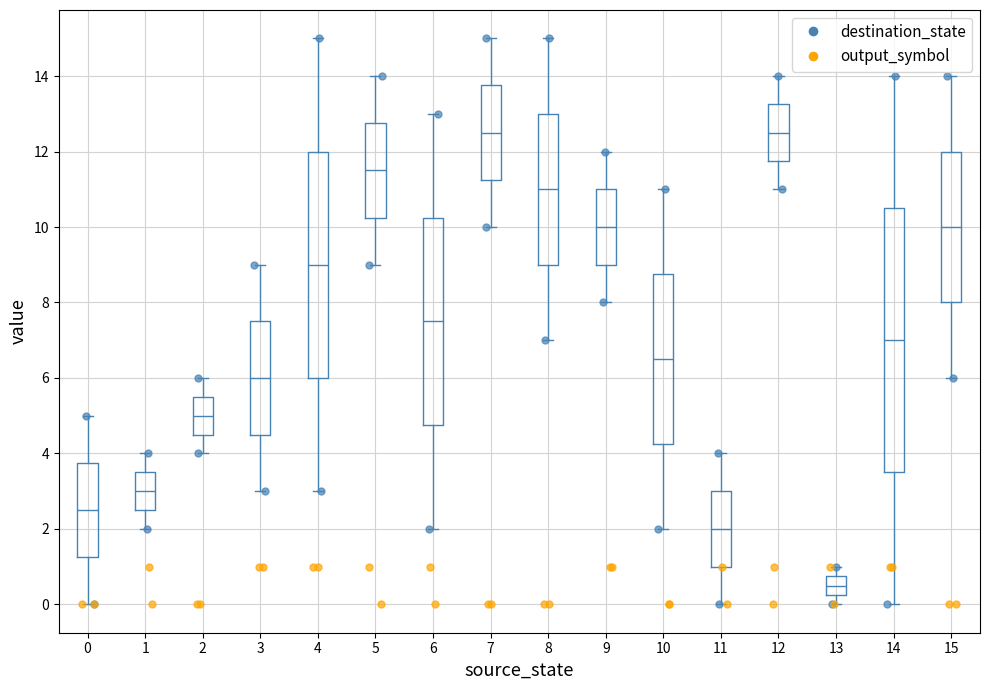

Reading left to right, read every box against the y-axis: the position of its median line, the range the box covers, and the ends of its whiskers. The values are not printed on the chart, so give them approximately, as read against the axis.

0: median 2.6, box 1.2 to 3.8, whiskers 0.0 to 5.0
1: median 3.0, box 2.6 to 3.6, whiskers 2.0 to 4.0
2: median 5.0, box 4.6 to 5.6, whiskers 4.0 to 6.0
3: median 6.0, box 4.6 to 7.6, whiskers 3.0 to 9.0
4: median 9.0, box 6.0 to 12.0, whiskers 3.0 to 15.0
5: median 11.6, box 10.2 to 12.8, whiskers 9.0 to 14.0
6: median 7.6, box 4.8 to 10.2, whiskers 2.0 to 13.0
7: median 12.6, box 11.2 to 13.8, whiskers 10.0 to 15.0
8: median 11.0, box 9.0 to 13.0, whiskers 7.0 to 15.0
9: median 10.0, box 9.0 to 11.0, whiskers 8.0 to 12.0
10: median 6.6, box 4.2 to 8.8, whiskers 2.0 to 11.0
11: median 2.0, box 1.0 to 3.0, whiskers 0.0 to 4.0
12: median 12.6, box 11.8 to 13.2, whiskers 11.0 to 14.0
13: median 0.6, box 0.2 to 0.8, whiskers 0.0 to 1.0
14: median 7.0, box 3.6 to 10.6, whiskers 0.0 to 14.0
15: median 10.0, box 8.0 to 12.0, whiskers 6.0 to 14.0